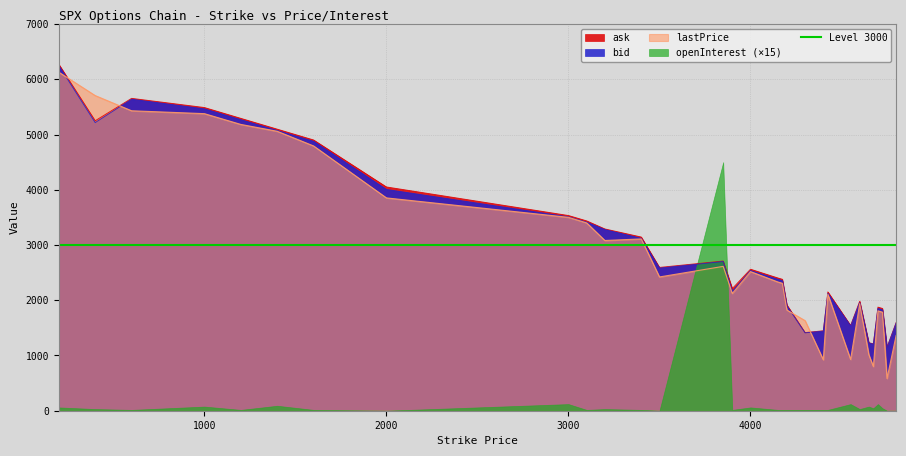

At which category is the sum across all series the highest?

200